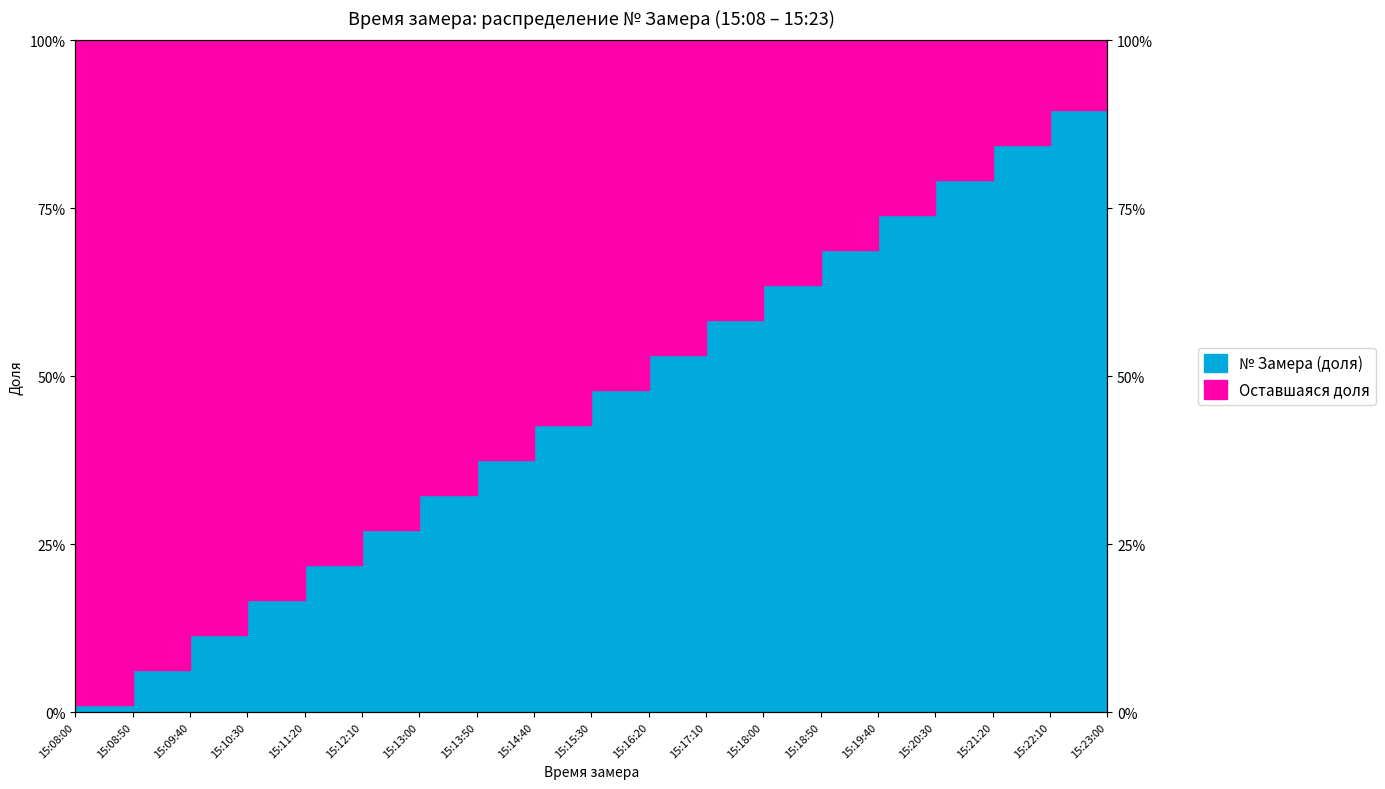

What is the value of the 5th point from the left?

0.2